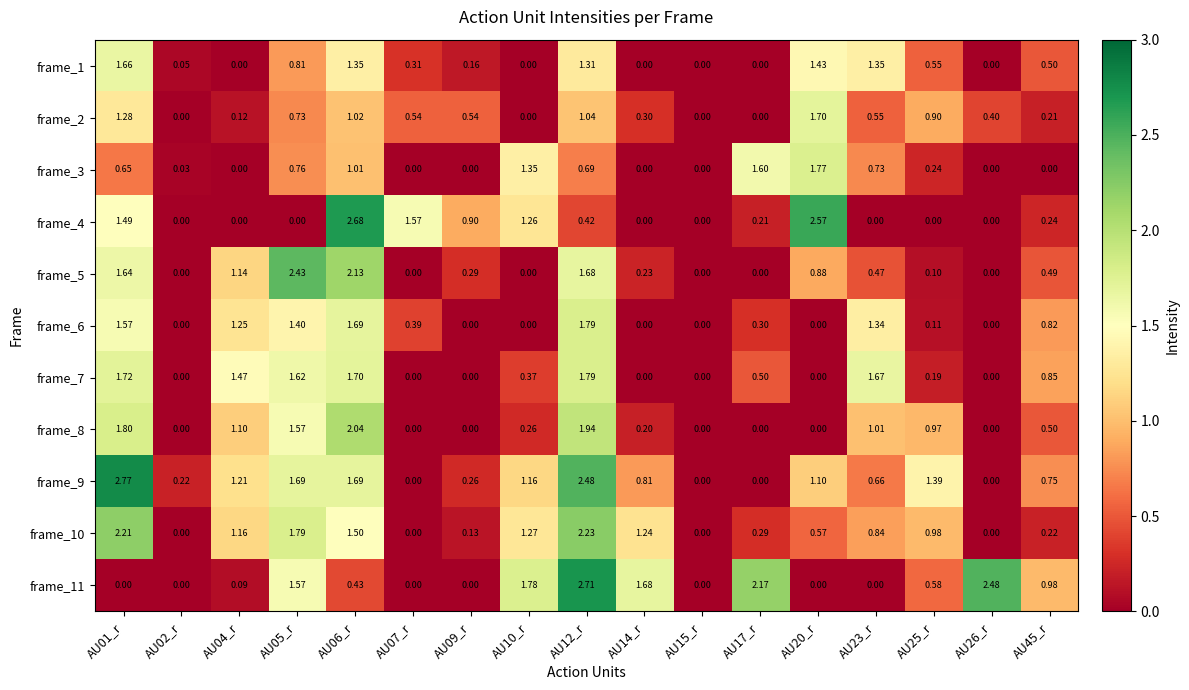

Which series has the largest range (max minus min)?

frame_9